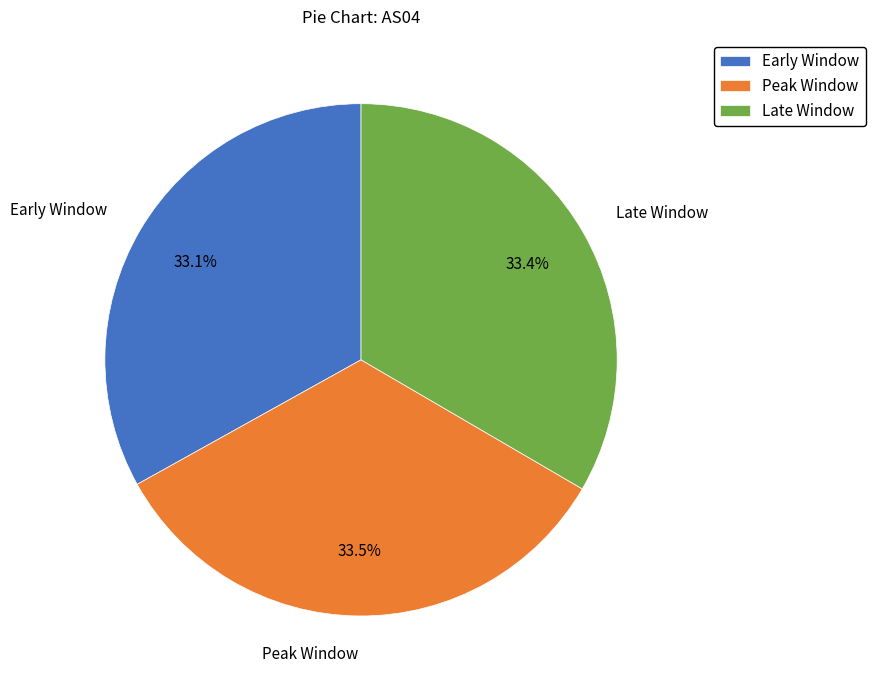

What is the total percentage of Peak Window and Early Window?

66.6%